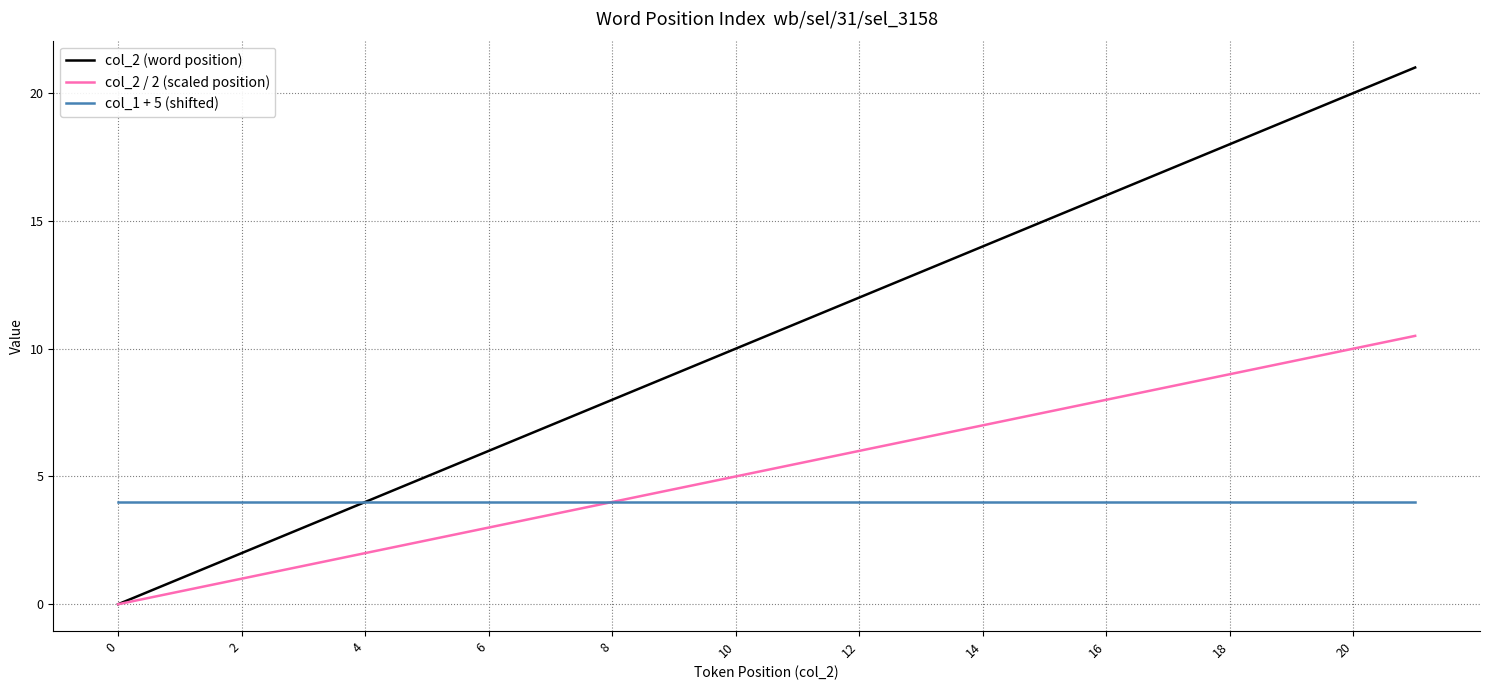

What is the highest value of the col_2 (word position) series?

21.0